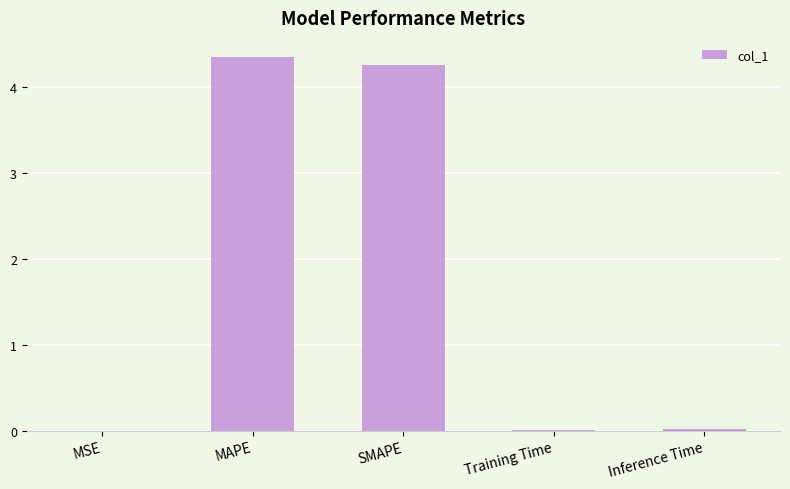

What is the sum of all values?

8.6